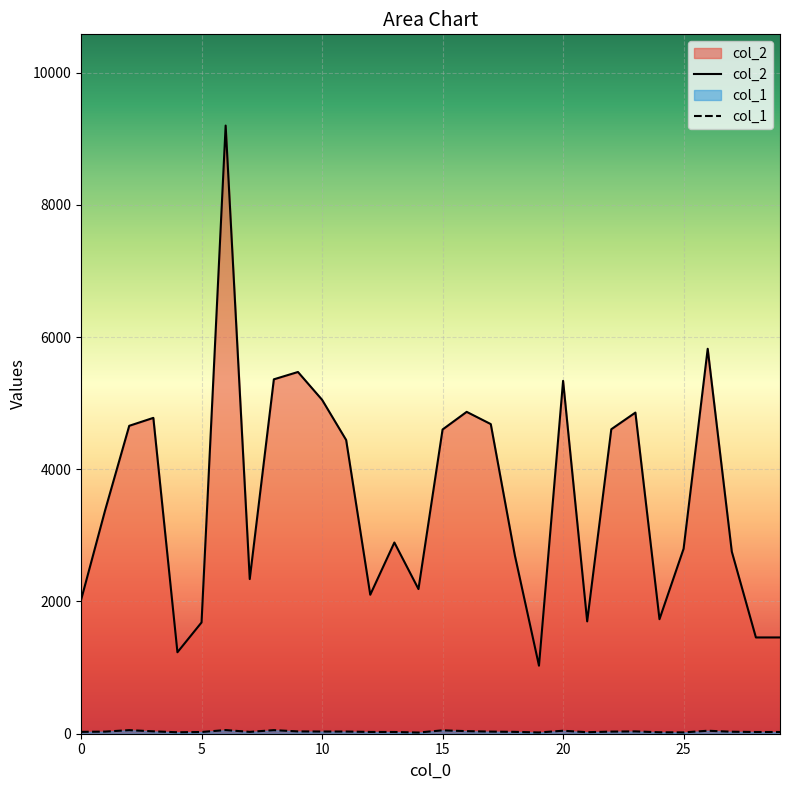

Which series has the largest total across all categories?

col_2